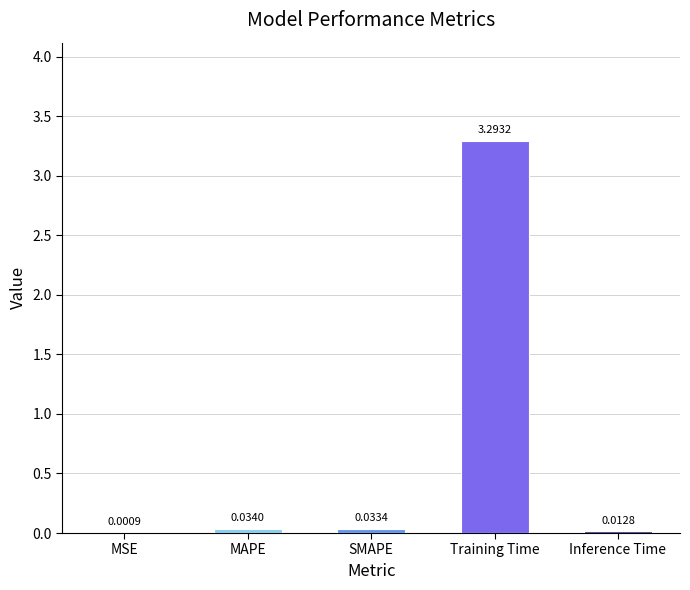

Which has a higher value, Inference Time or MSE?

Inference Time